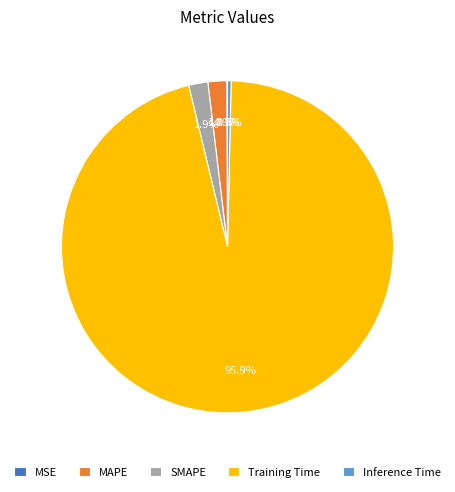

Between SMAPE and Inference Time, which is larger?

SMAPE